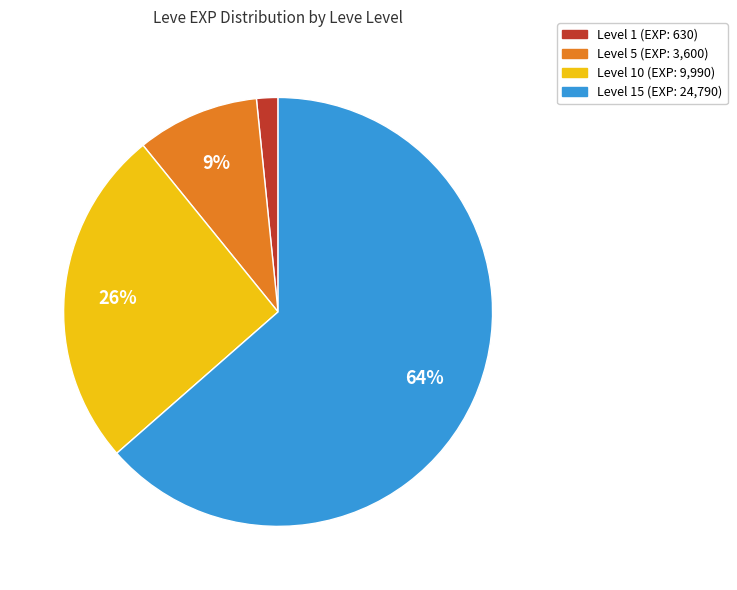

To the nearest percent, what is the average slice percentage?

25%